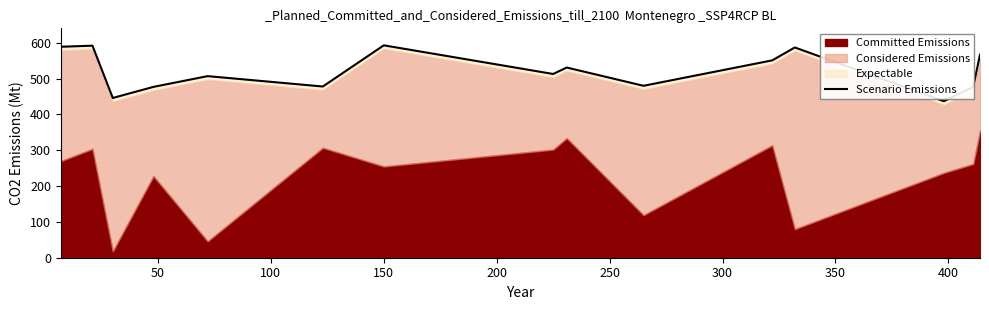

Reading left to right, transcribe all the data shown in this chart.

589	592	446	477	507	478	593	513	531	480	551	587	437	477	567